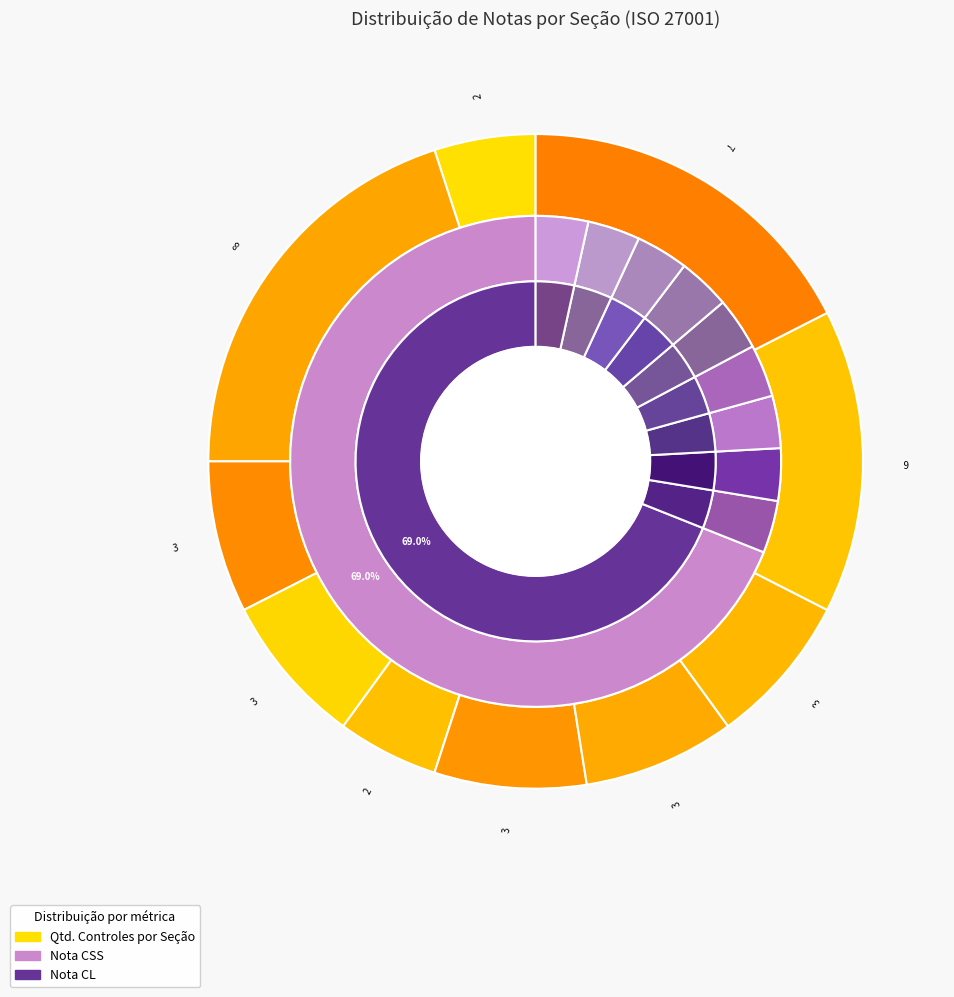

Does Politica de Segurança da Informação represent more than half of the total?

Yes